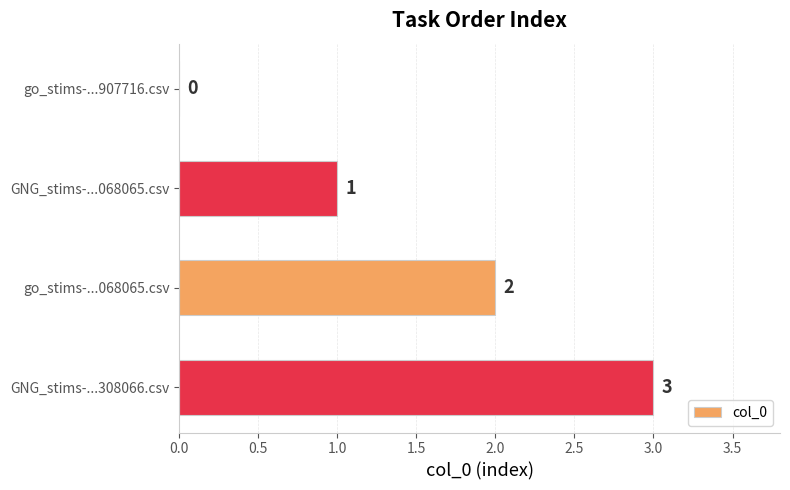

The chart shows a value of 1 at GNG_stims-...068065.csv. True or false?

True